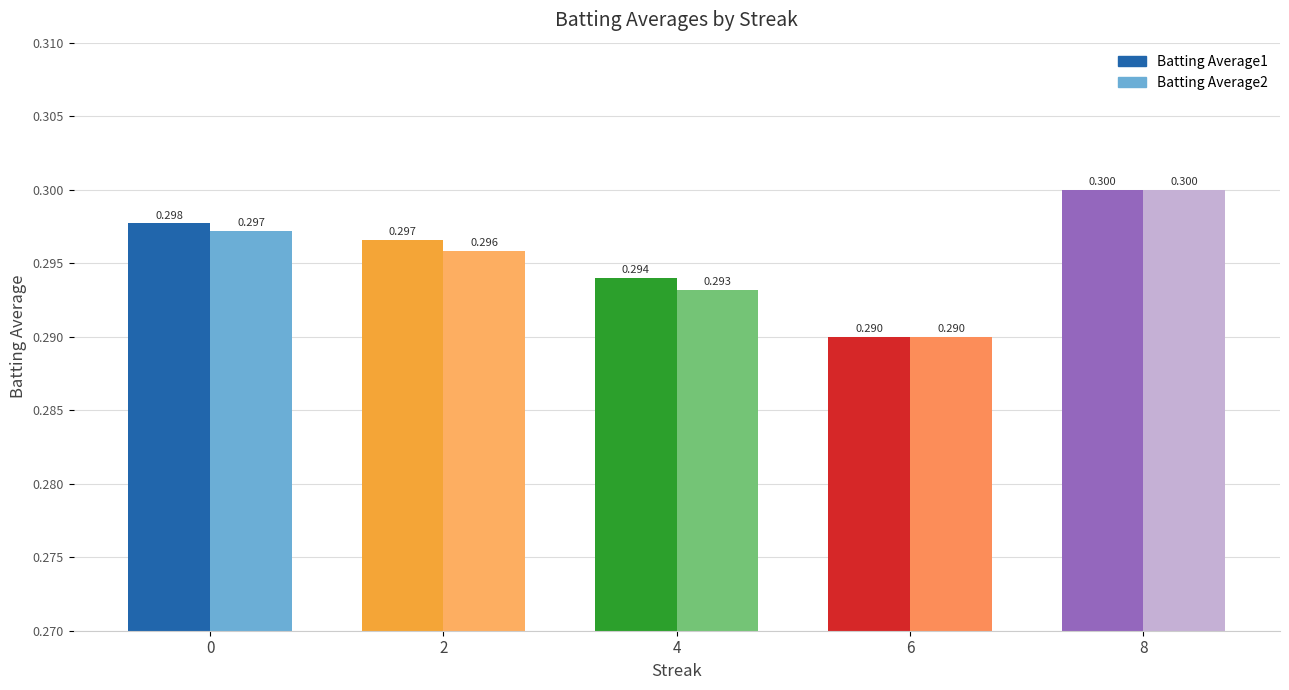

Rank the categories by Batting Average1 value from highest to lowest.

8, 0, 2, 4, 6